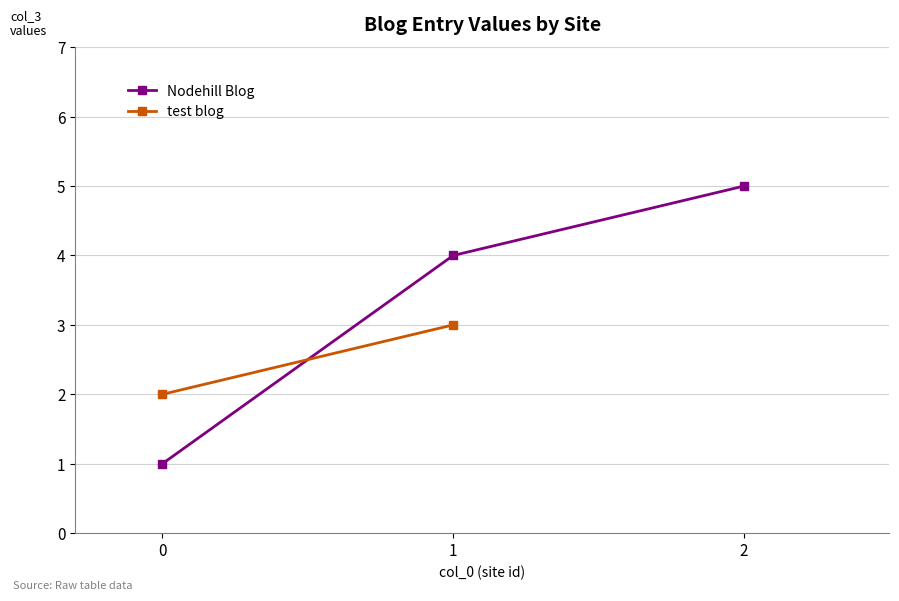

List the labels in order of value, smallest first.

0, 1, 2